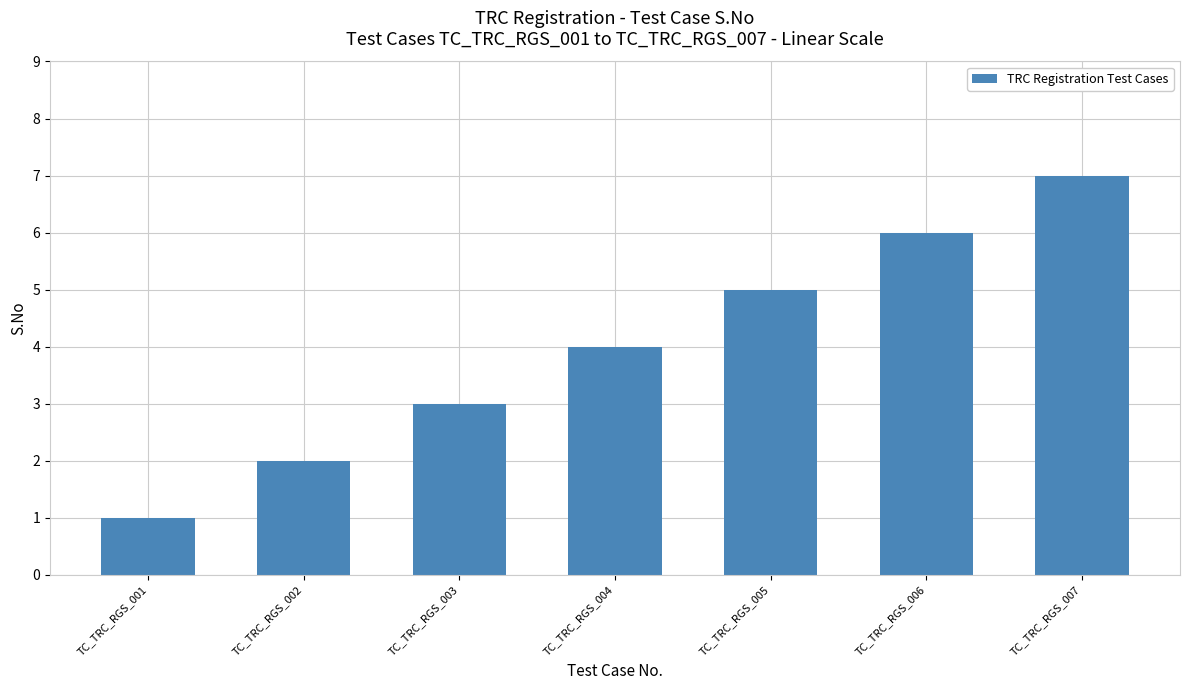

What is the minimum value shown in the chart?

1